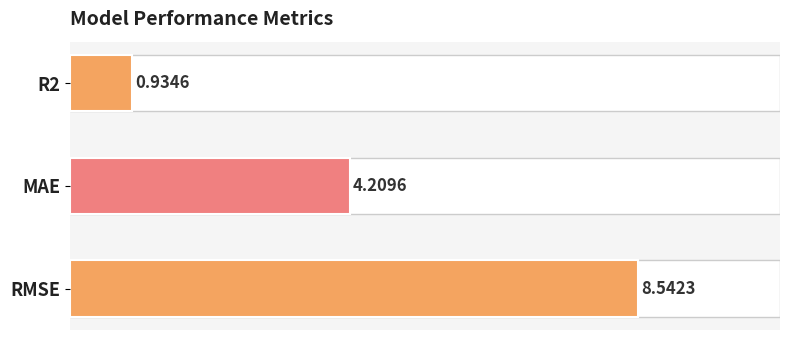

At which label is the value closest to 4?

MAE